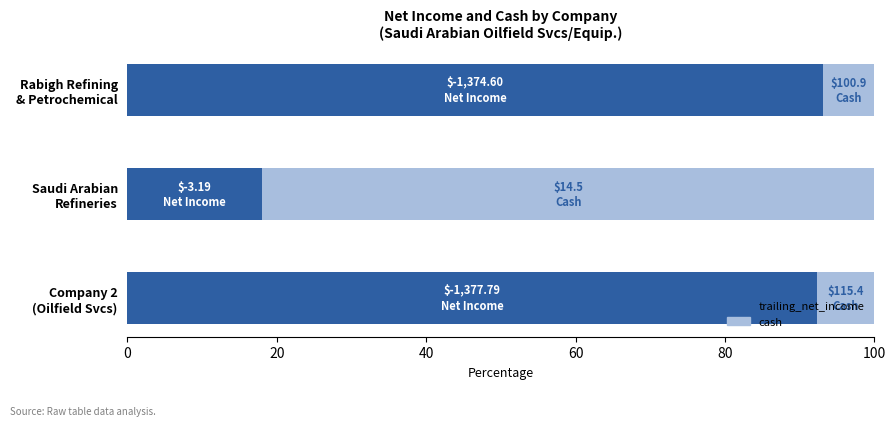

How many data points in trailing_net_income are above 92?

2